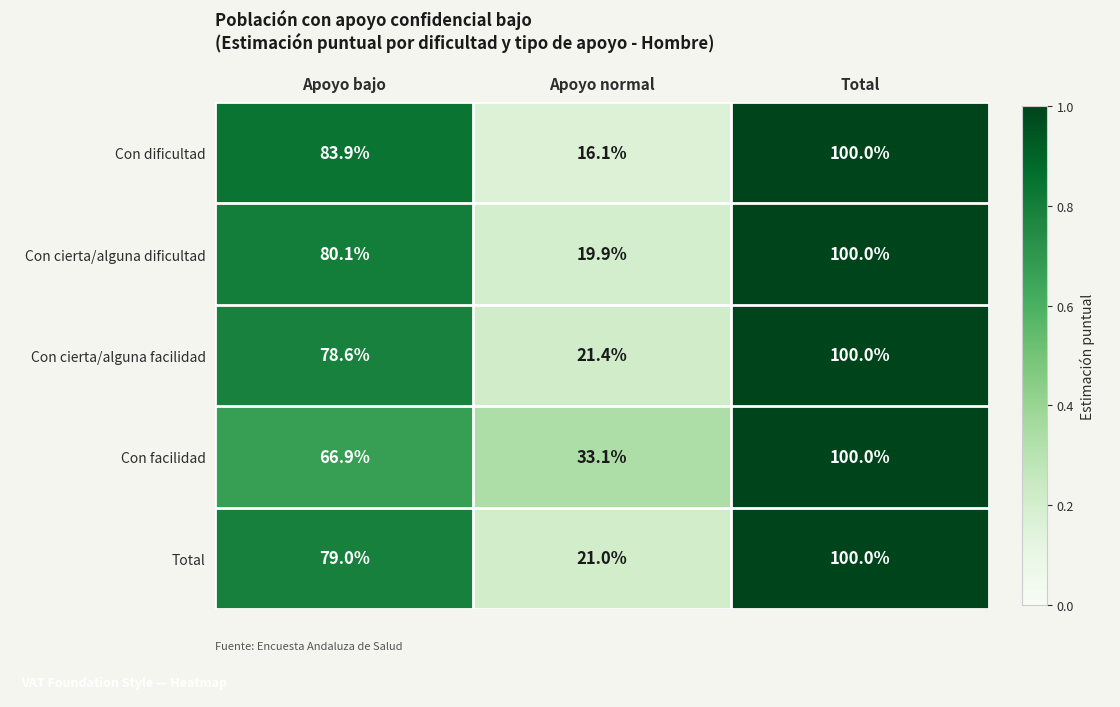

Is the value of Con cierta/alguna facilidad at Total greater than the value of Con dificultad at Apoyo normal?

Yes